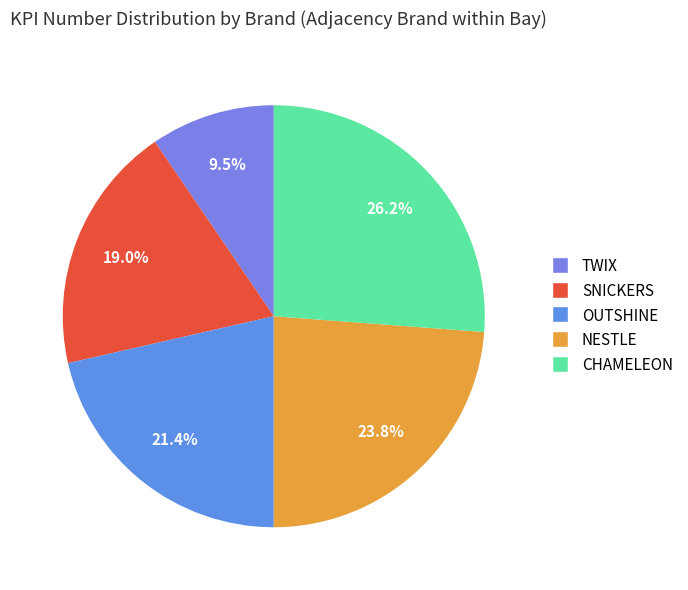

The NESTLE slice represents 38% of the pie. True or false?

False